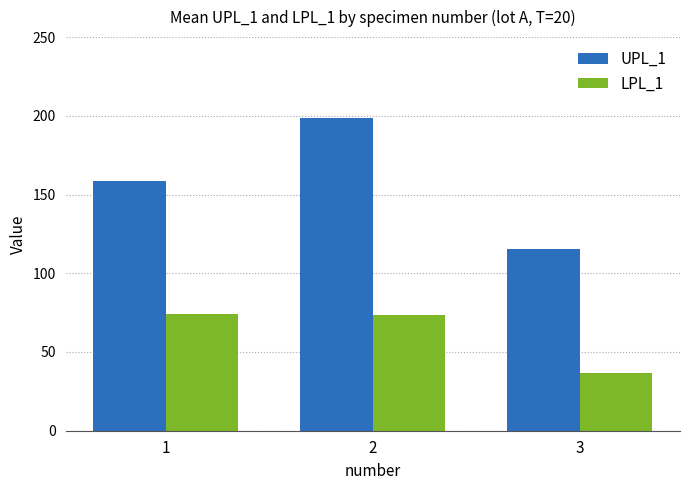

Reading left to right, extract all data points from this chart.

UPL_1: 158.4	198.5	115.6
LPL_1: 74.4	73.3	36.4